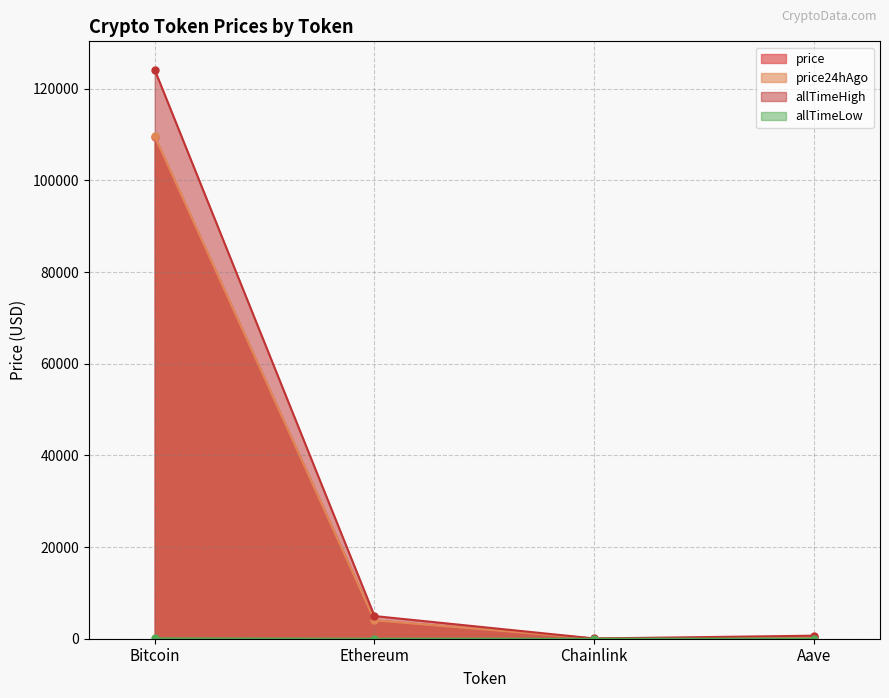

Which category has the highest value in the price series?

Bitcoin